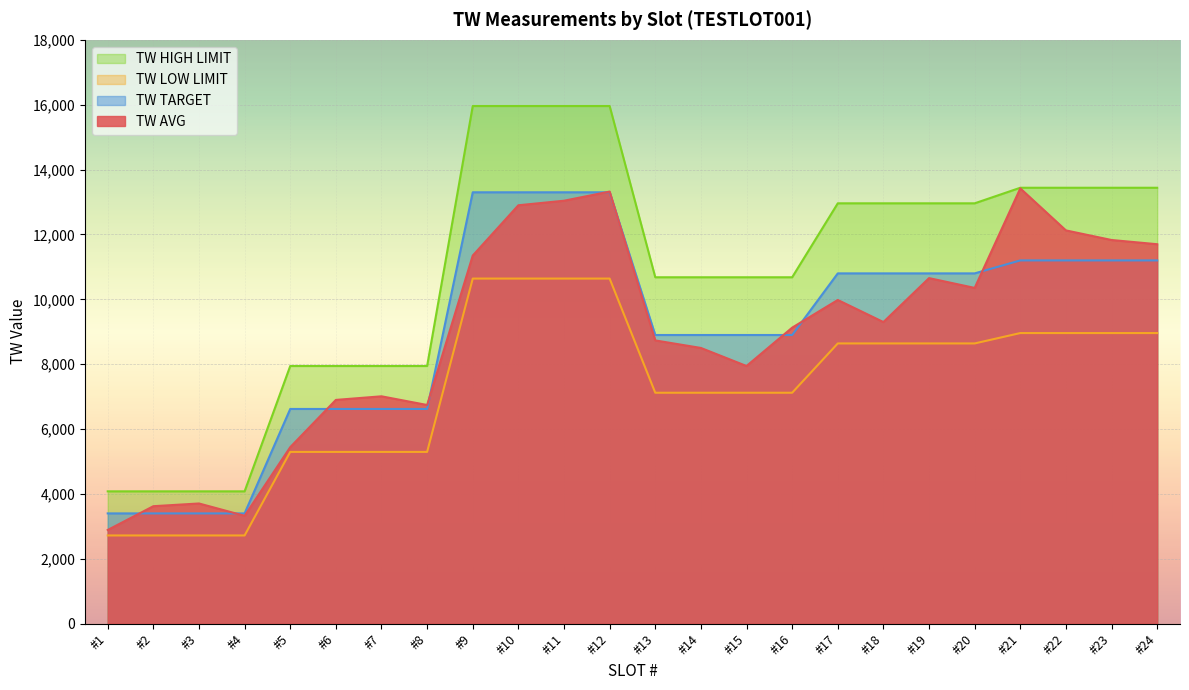

True or false: TW TARGET and TW LOW LIMIT intersect in this chart.

False